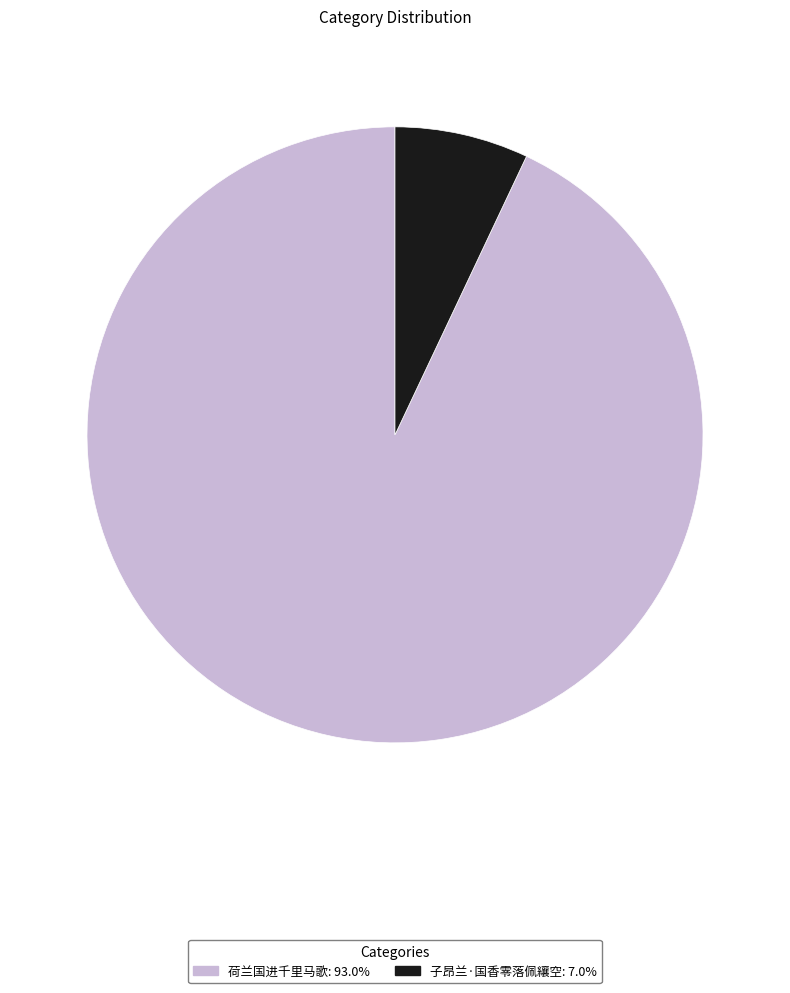

Is there a majority slice in this chart?

Yes